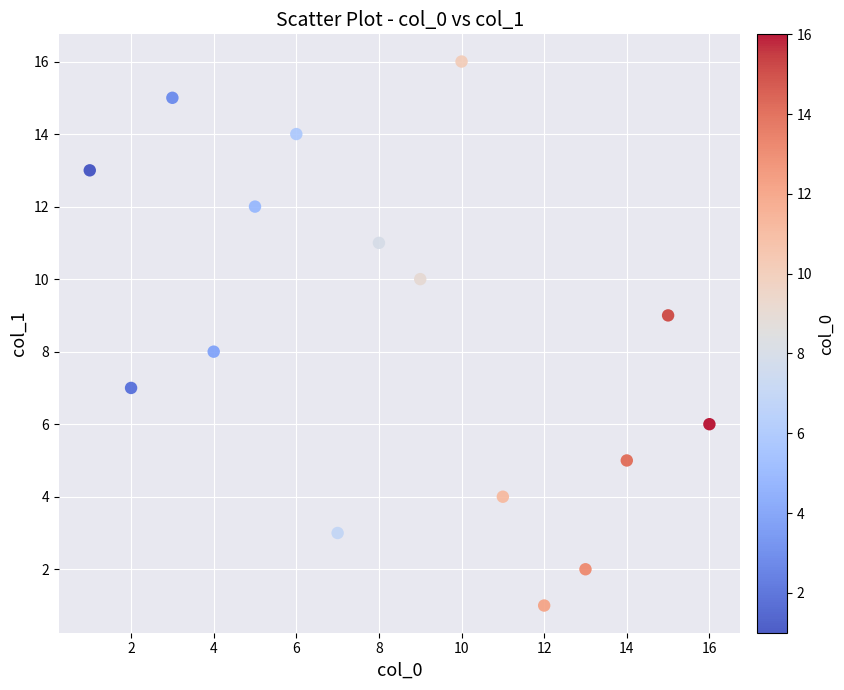

What is the range of Y values (max minus min)?

15